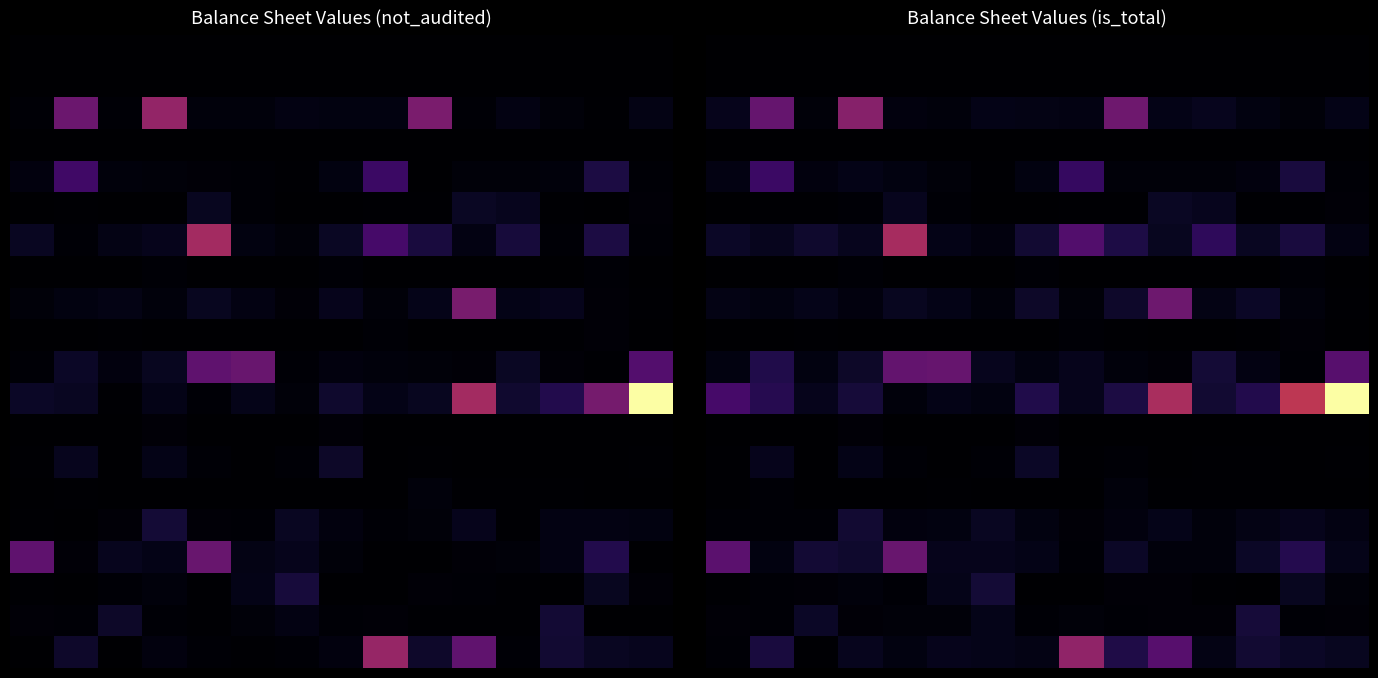

How many categories are shown in the chart?

15